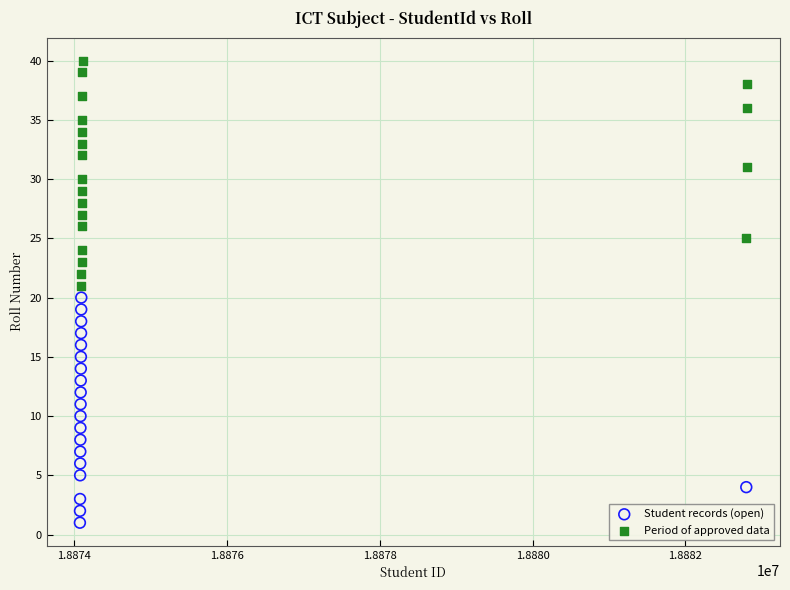

Which series reaches the minimum Y coordinate?

Student records (open)